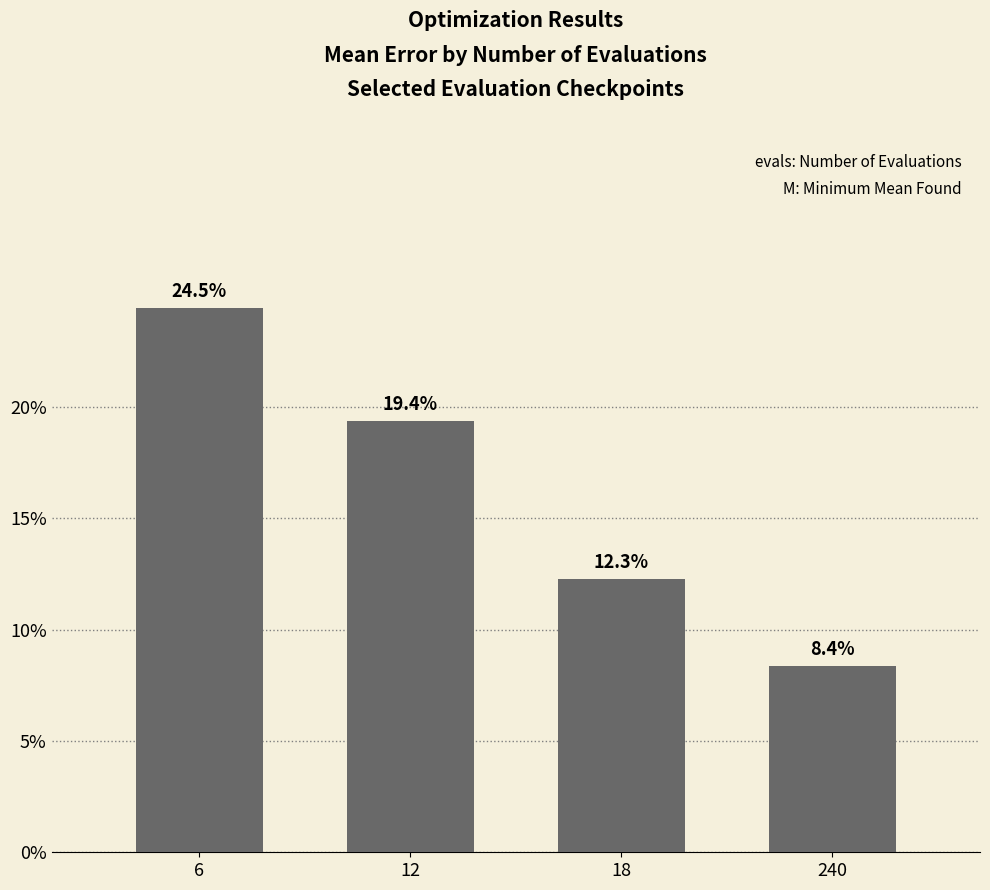

Does the chart contain any negative values?

No